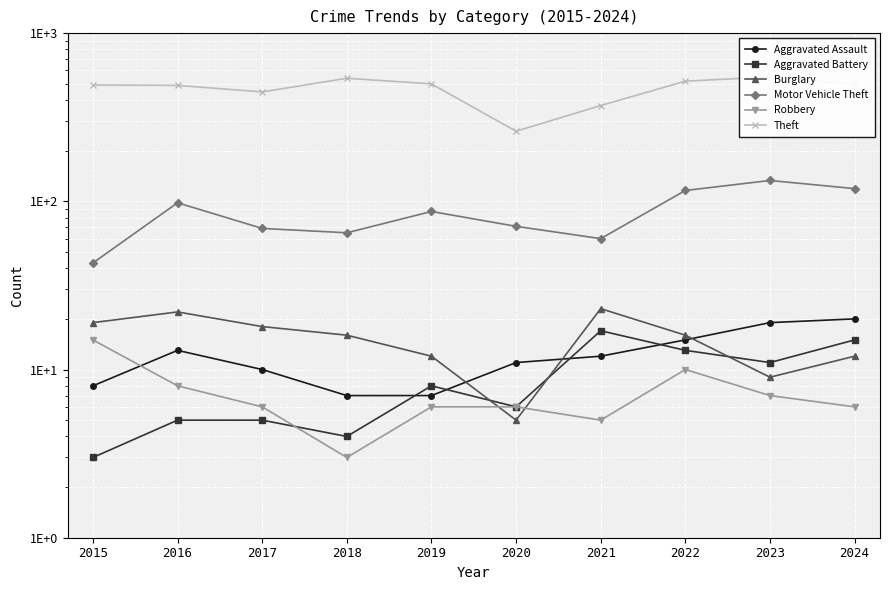

How many lines are shown in the chart?

6